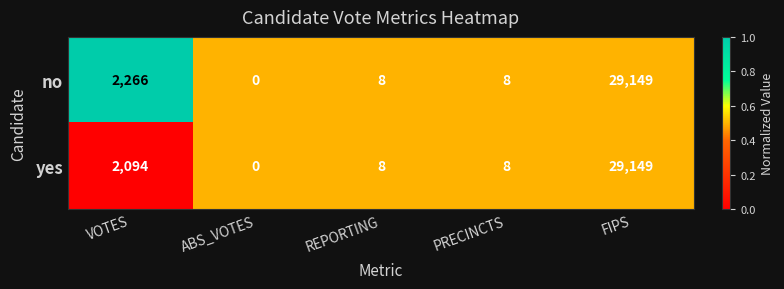

At which label does yes first exceed 8?

VOTES